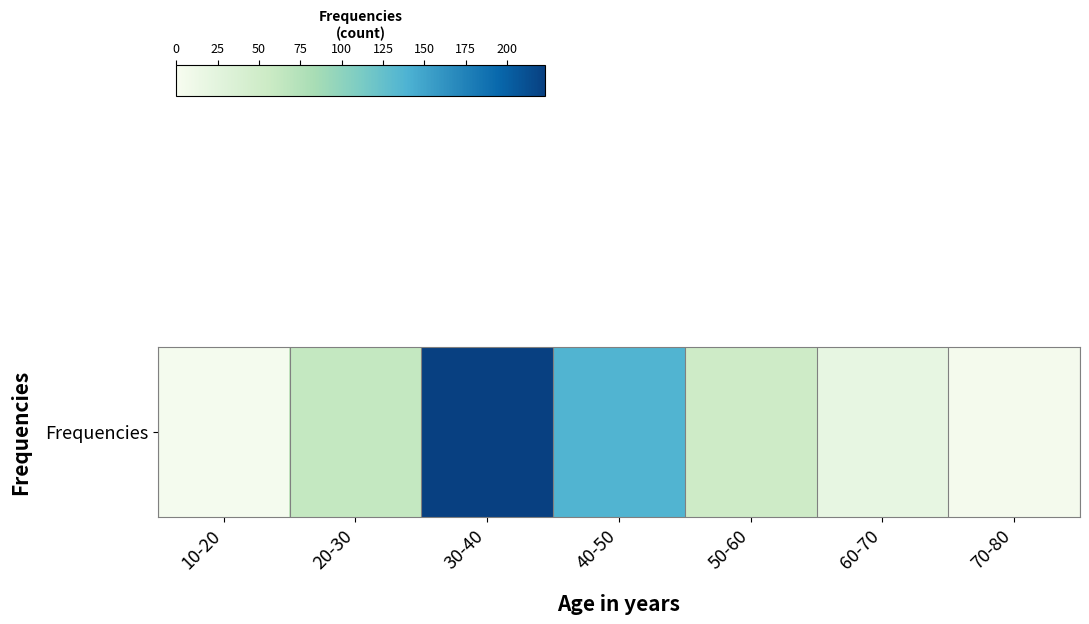

Rank the categories by value from lowest to highest.

10-20, 70-80, 60-70, 50-60, 20-30, 40-50, 30-40